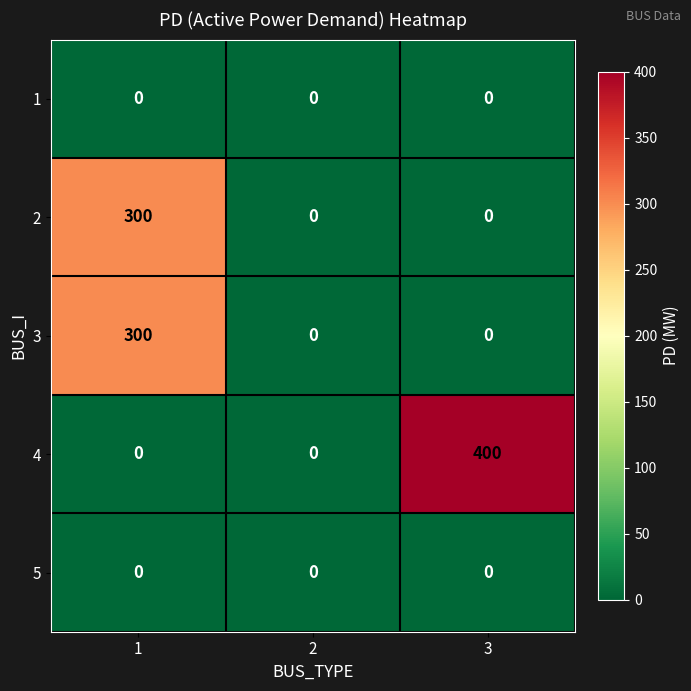

Which label corresponds to the largest value in the chart?

3